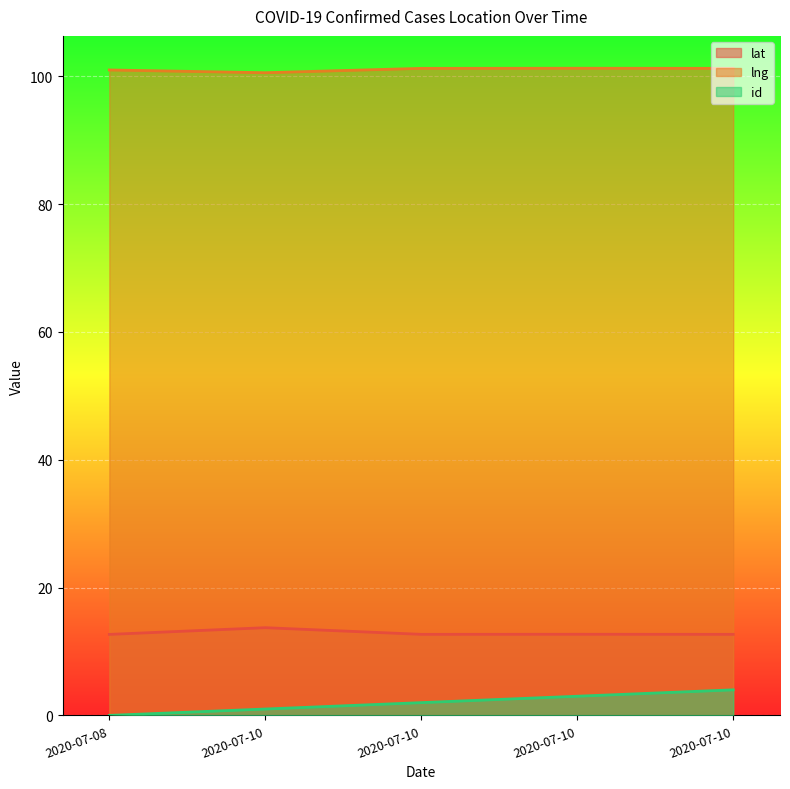

Reading right to left, extract all data points from this chart.

lat: 2020-07-10=12.7	2020-07-10=12.7	2020-07-10=12.7	2020-07-10=13.7	2020-07-08=12.7
lng: 2020-07-10=101.3	2020-07-10=101.3	2020-07-10=101.2	2020-07-10=100.6	2020-07-08=101.0
id: 2020-07-10=4.0	2020-07-10=3.0	2020-07-10=2.0	2020-07-10=1.0	2020-07-08=0.0